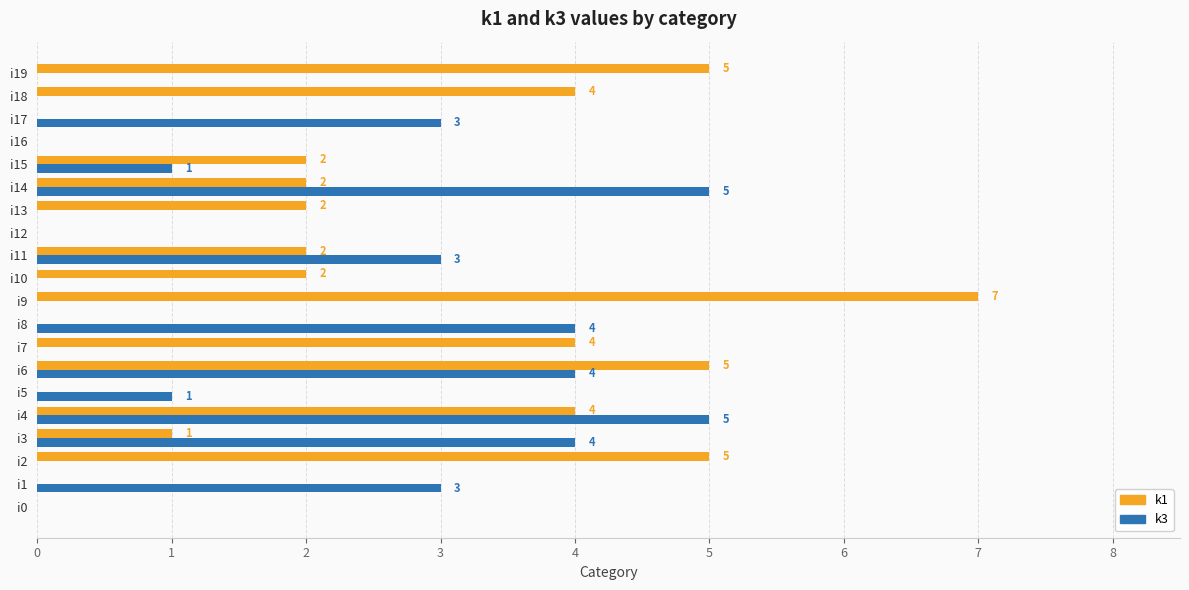

What is the sum of all k3 values?

33